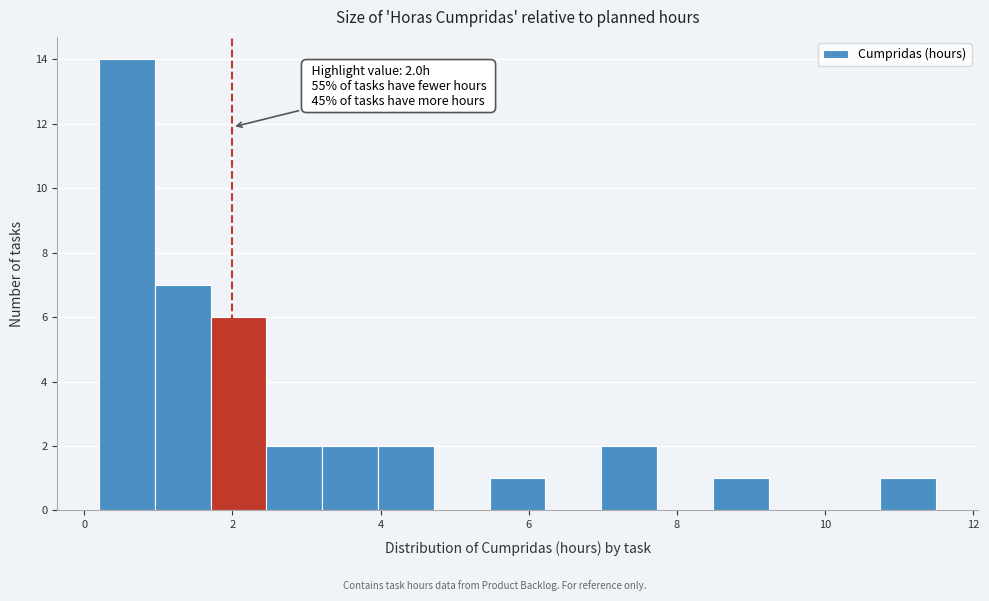

Around what value on the x-axis is the tallest bar? Give the approximate position of its centre, as read against the axis.

0.6